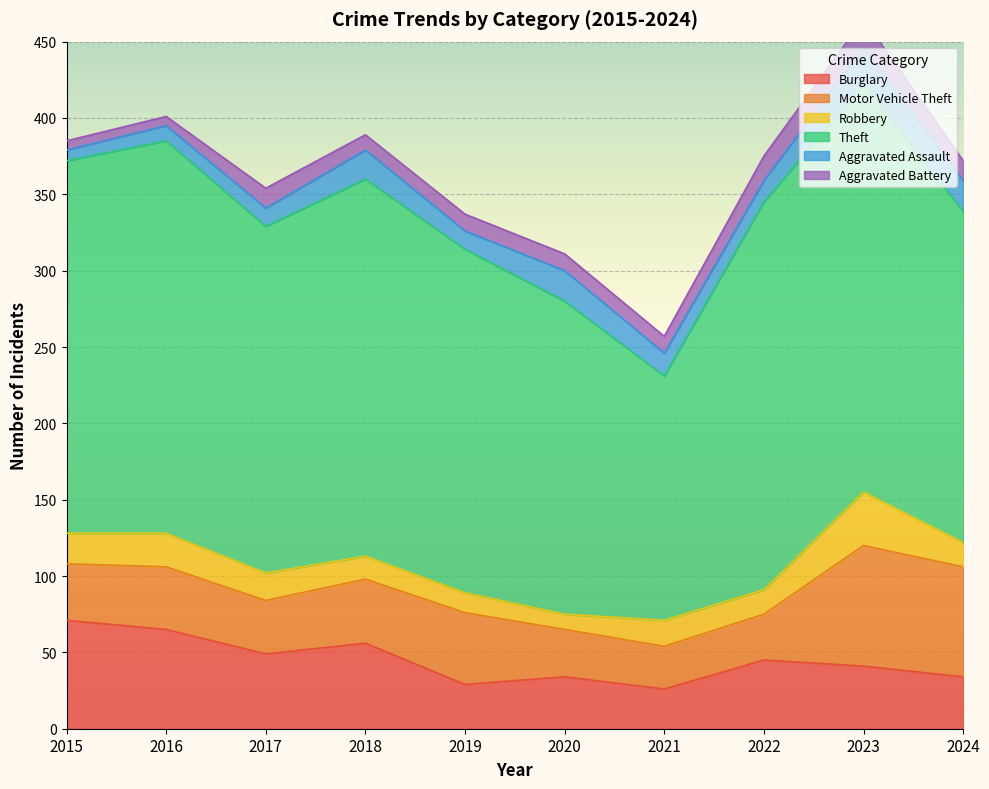

Where is the first local maximum for Aggravated Assault?

2018